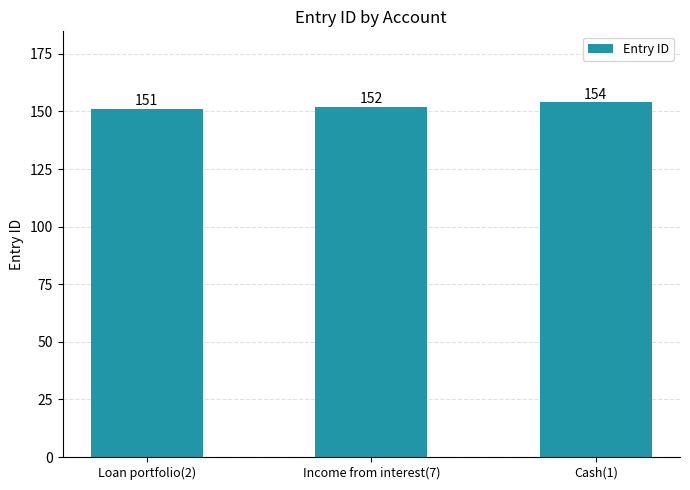

Approximately how many times larger is the value at Loan portfolio(2) compared to Income from interest(7)?

1.0